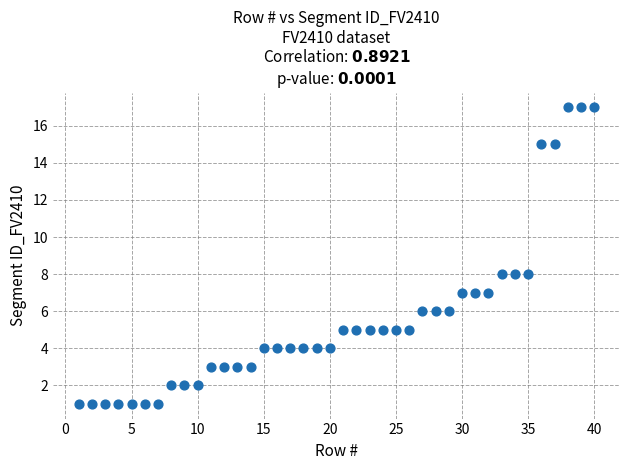

What is the range of X values (max minus min)?

39